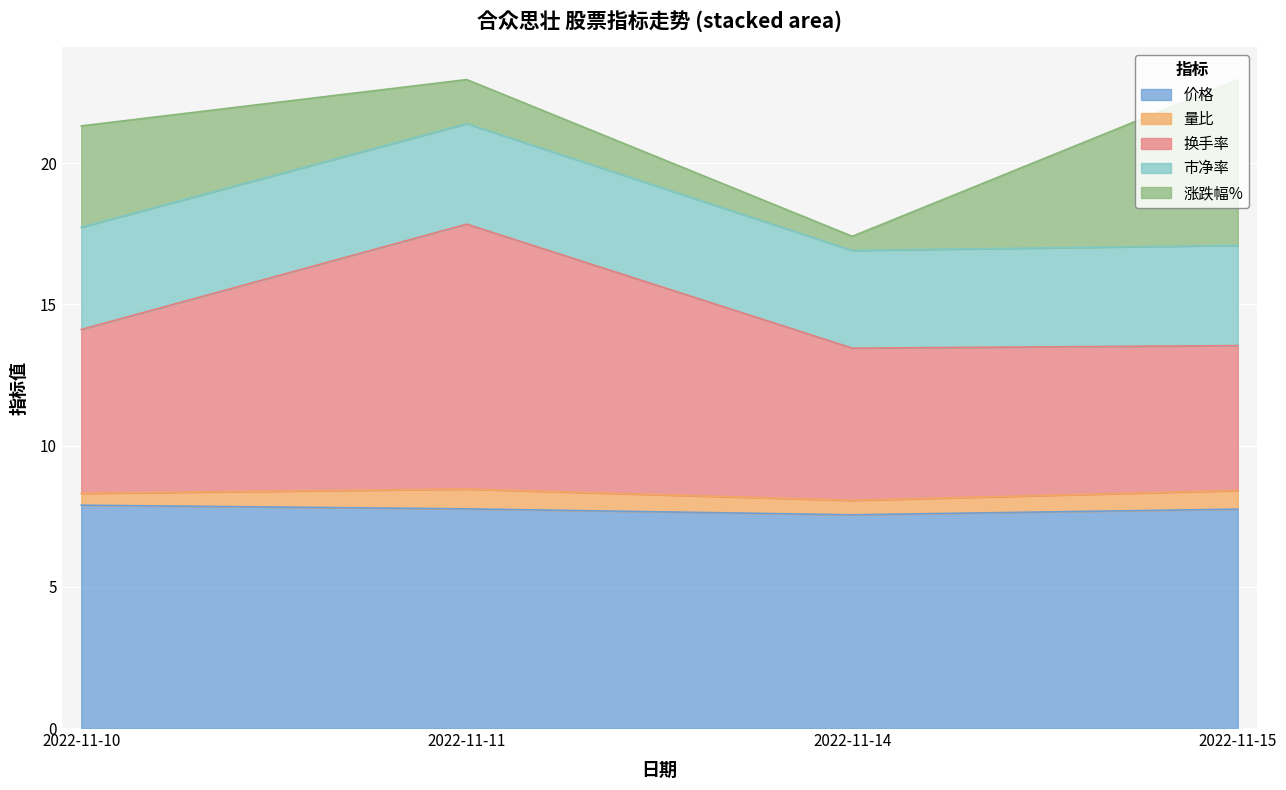

After their last crossing, which series has the higher values: 涨跌幅% or 量比?

涨跌幅%